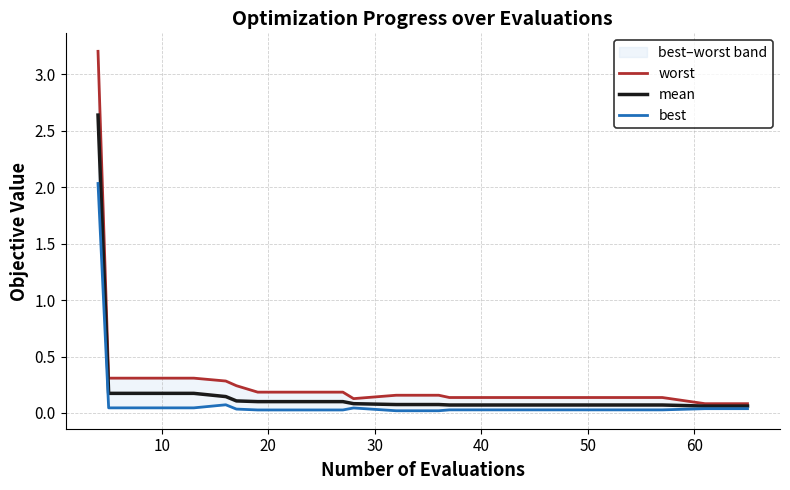

Is it true that mean equals 0.1 at 11?

False